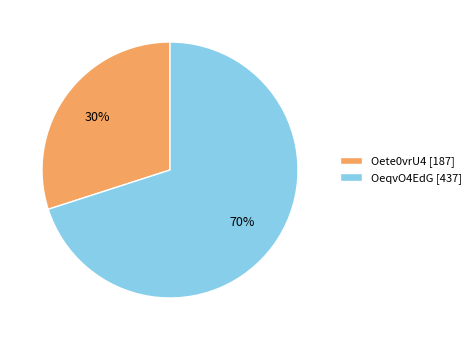

The Oete0vrU4 slice represents 19% of the pie. True or false?

False